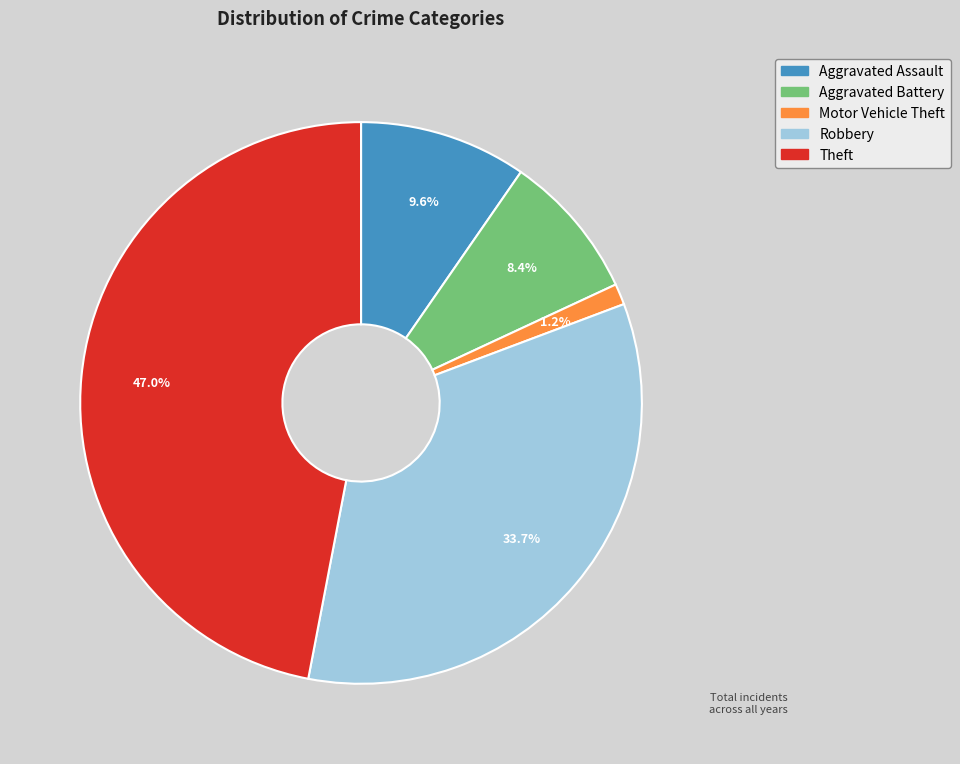

Does any single category account for the majority?

No